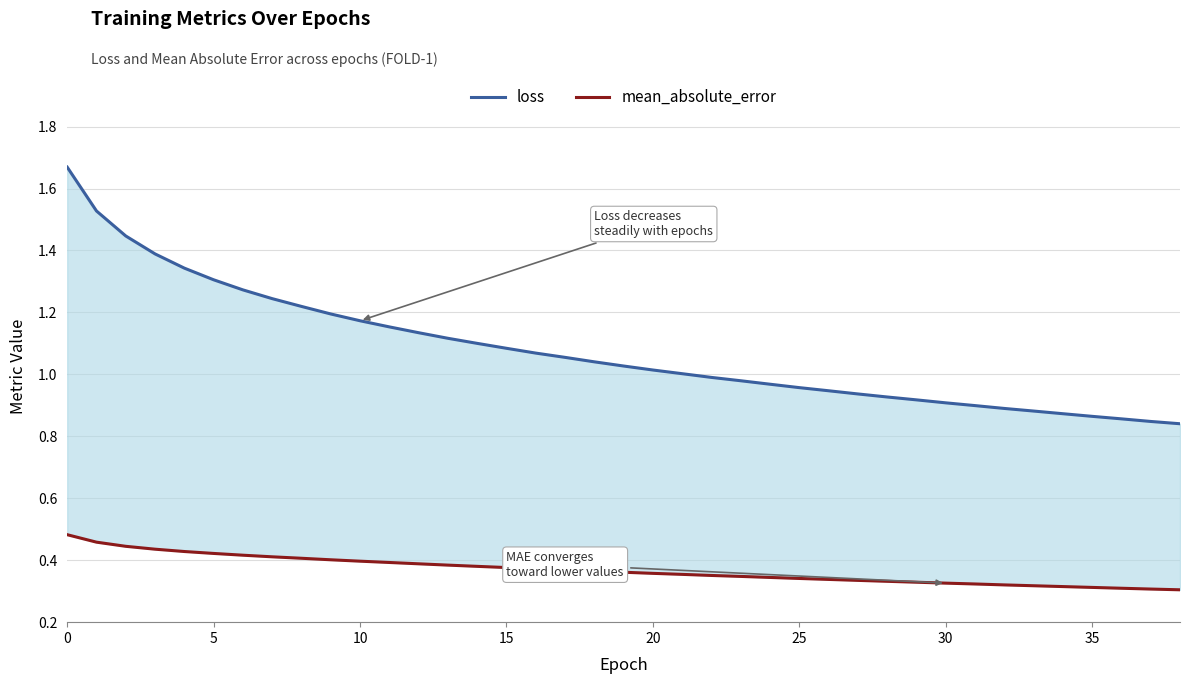

What is the approximate value of mean_absolute_error at 20?

0.4